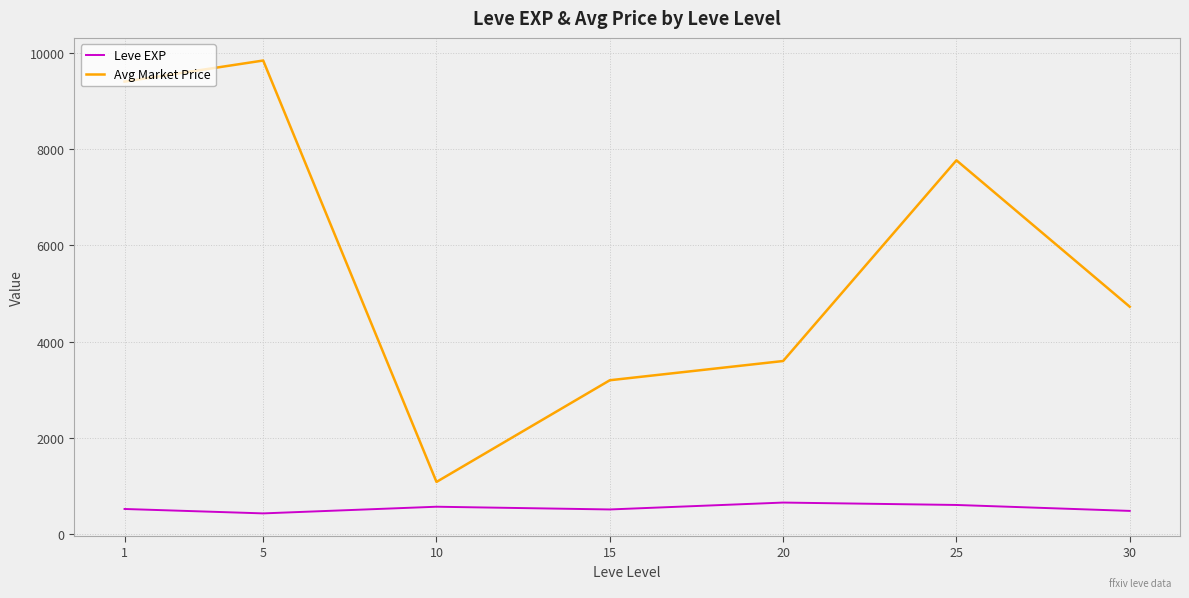

At which category does Leve EXP reach its first local valley?

5